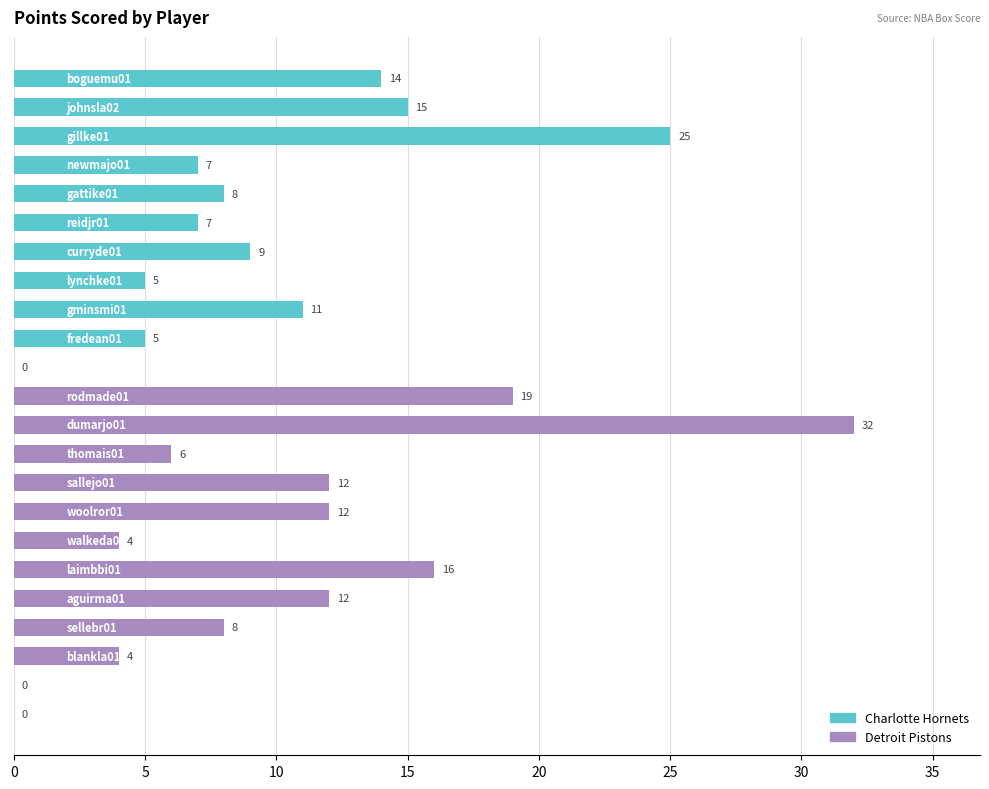

What is the greatest value displayed?

32